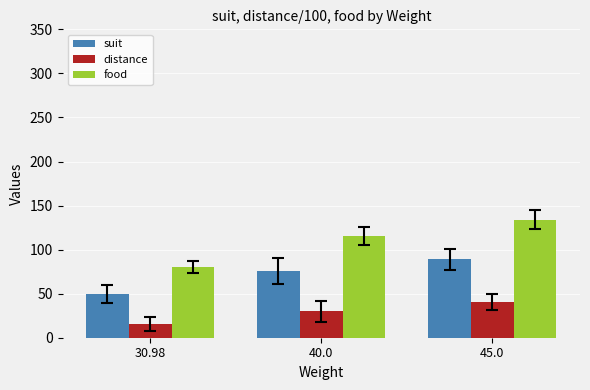

At 40.0, list the series in order from largest to smallest.

food, suit, distance